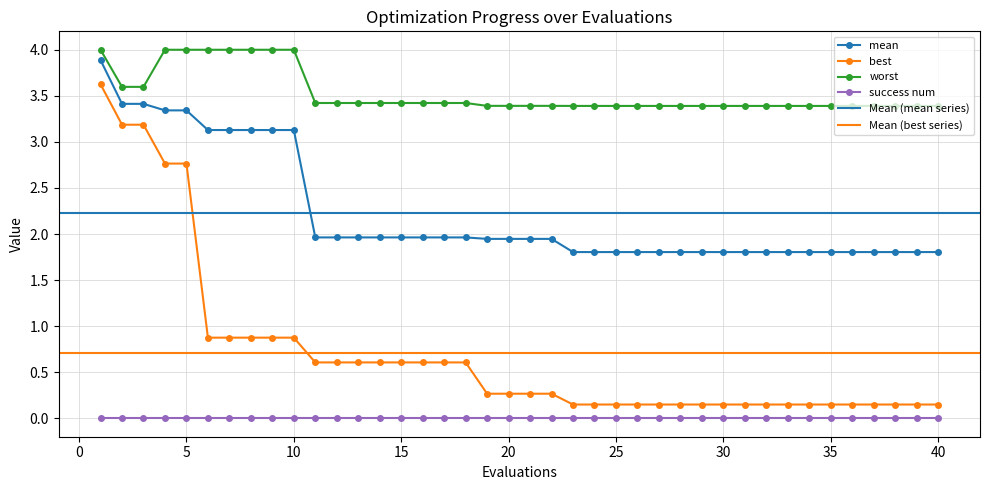

At how many categories does at least one series exceed 0?

40